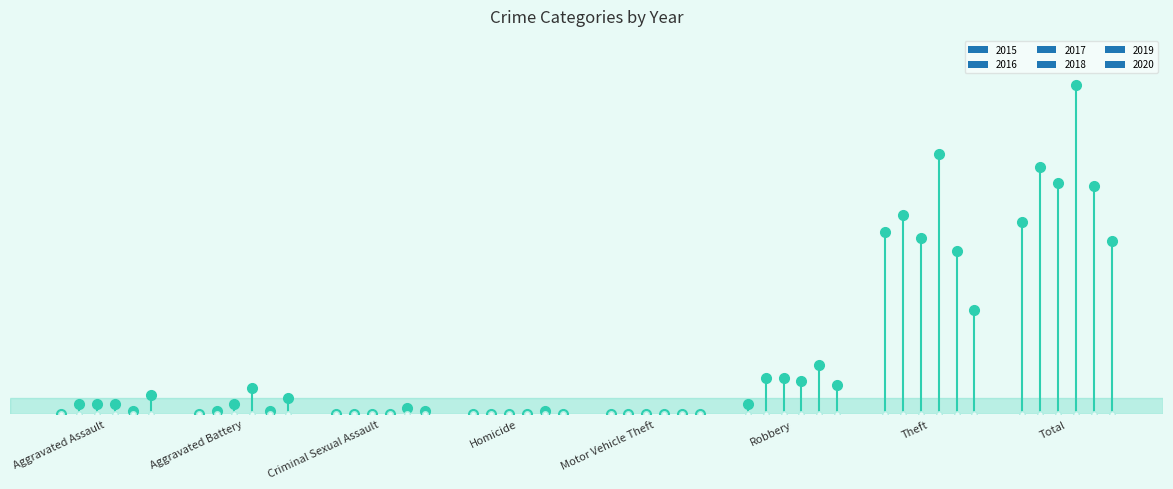

What is the average value of the 2019 series?

18